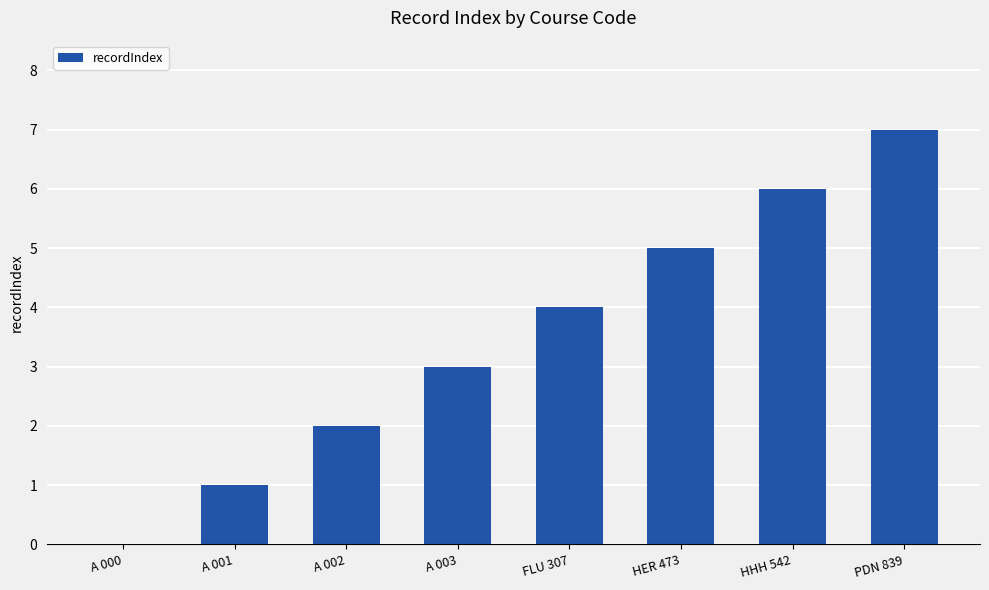

What is the approximate value at A 002?

2